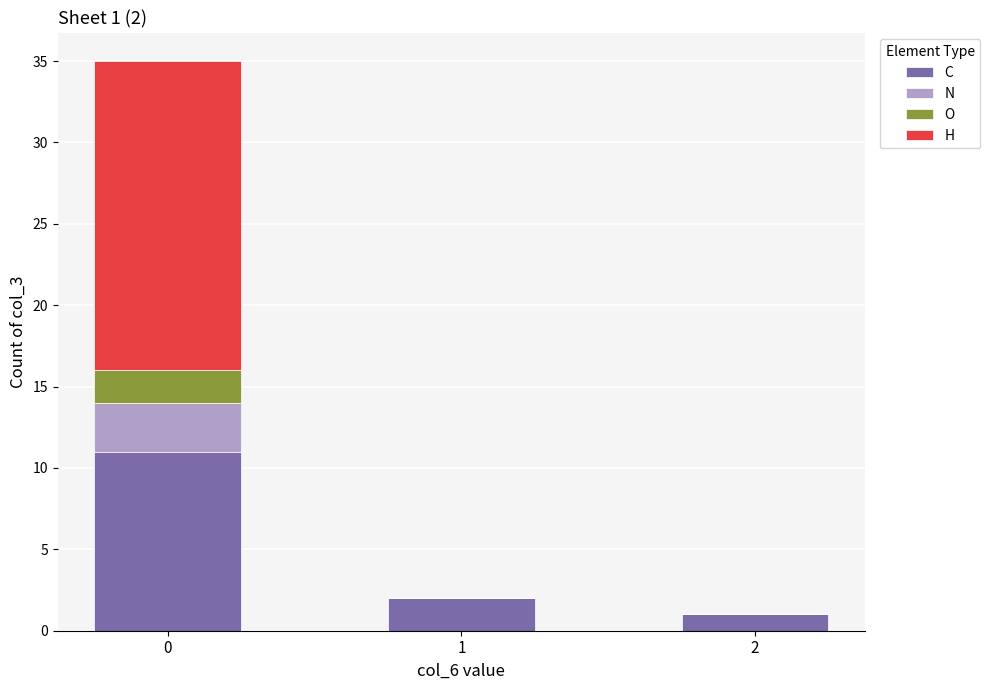

Are the bars horizontal?

No